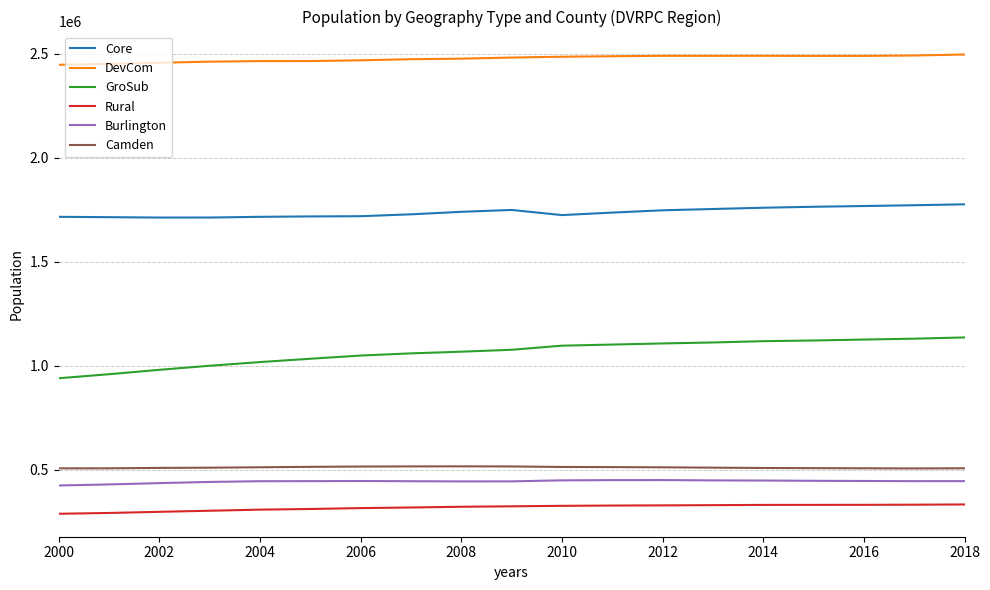

Which series has the largest range (max minus min)?

GroSub